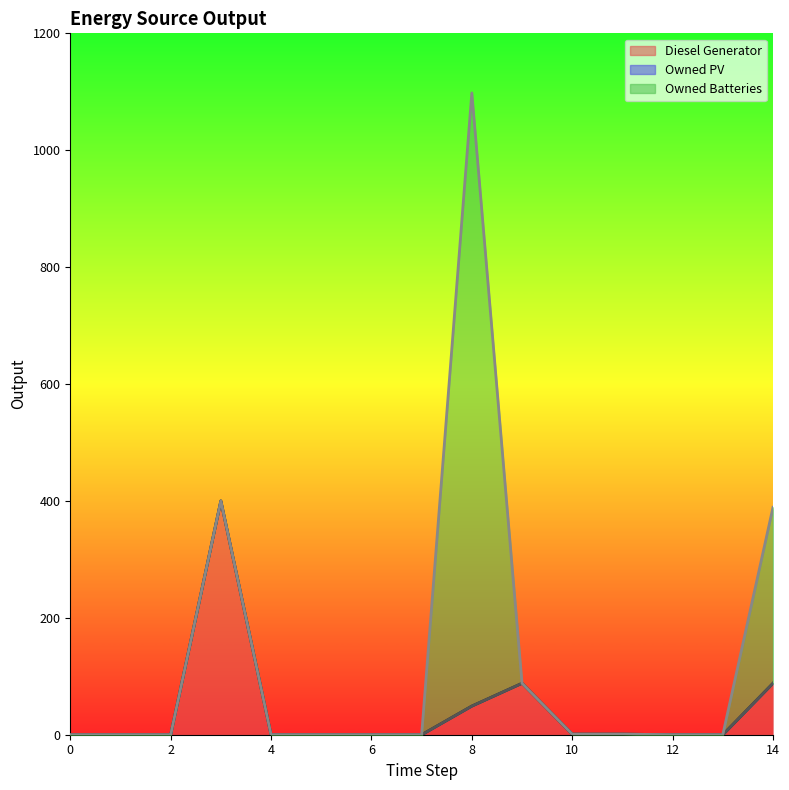

Reading right to left, extract all data points from this chart.

Diesel Generator: 88	0	0	1	1	88	49	0	0	0	0	400	0	0	0
Owned PV: 0	0	0	0	0	0	0	0	0	0	0	0	0	0	0
Owned Batteries: 301	0	0	0	0	0	1049	0	0	0	0	0	0	0	0